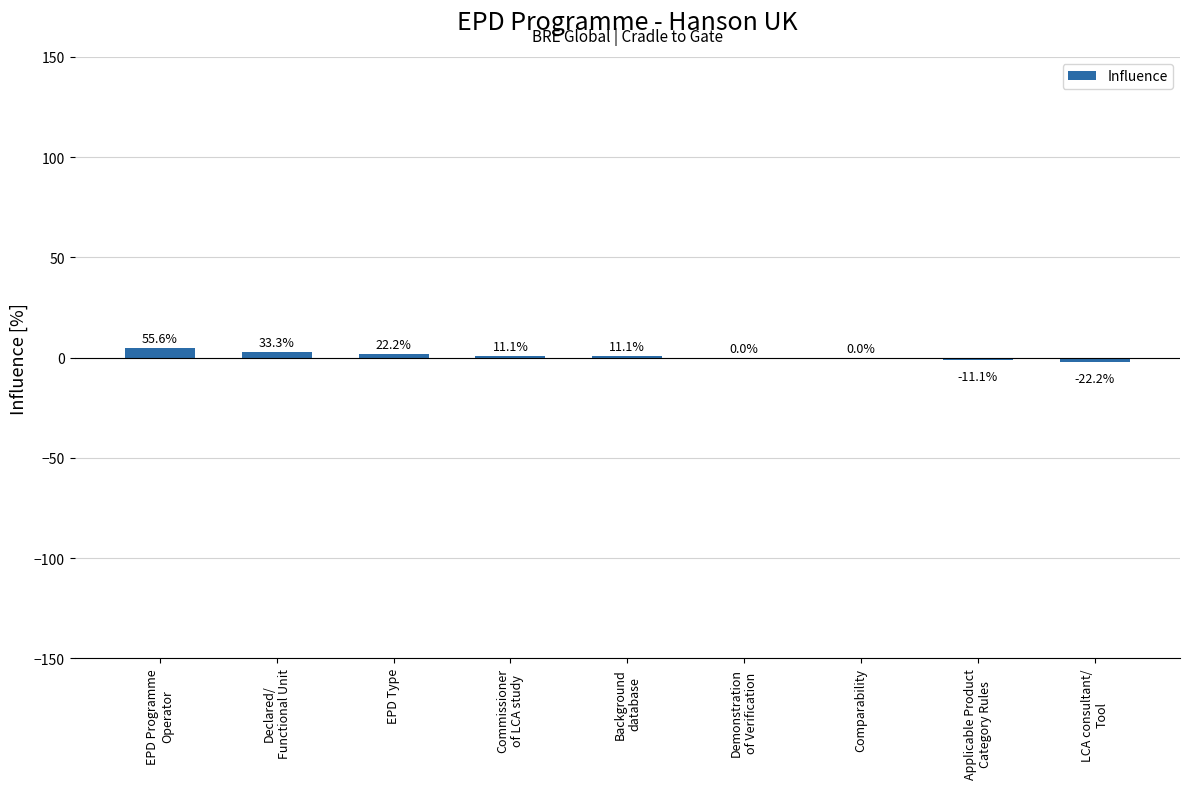

Reading left to right, transcribe all the data shown in this chart.

EPD Programme
Operator=5	Declared/
Functional Unit=3	EPD Type=2	Commissioner
of LCA study=1	Background
database=1	Demonstration
of Verification=0	Comparability=0	Applicable Product
Category Rules=-1	LCA consultant/
Tool=-2